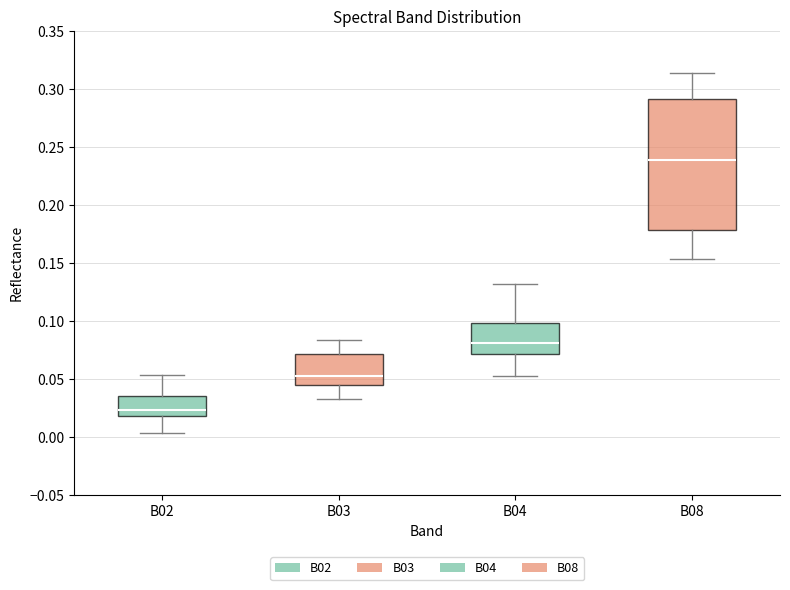

Which box is the tallest, from its lower edge to its upper edge?

B08